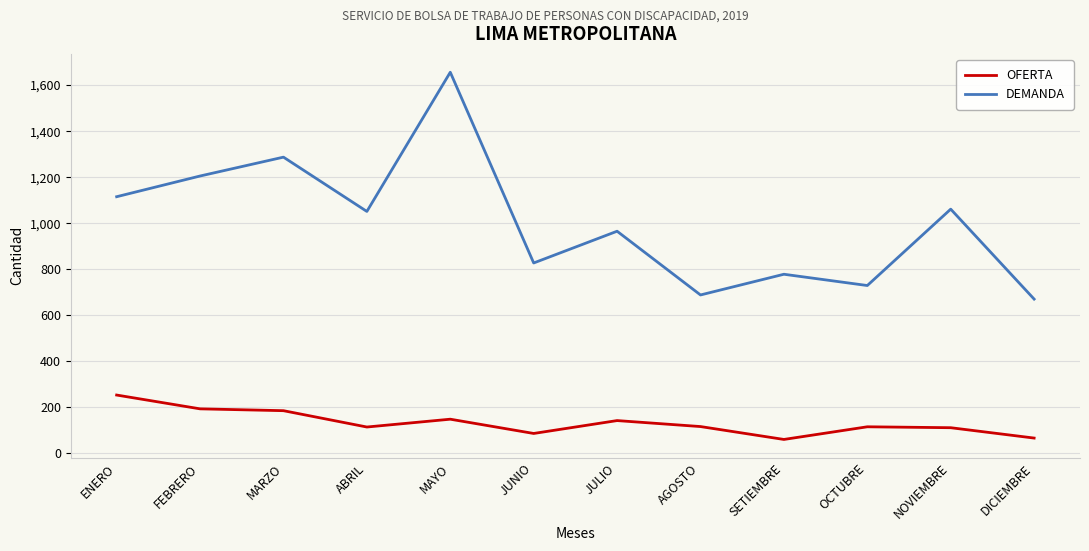

Rank the series at SETIEMBRE from highest to lowest value.

DEMANDA, OFERTA